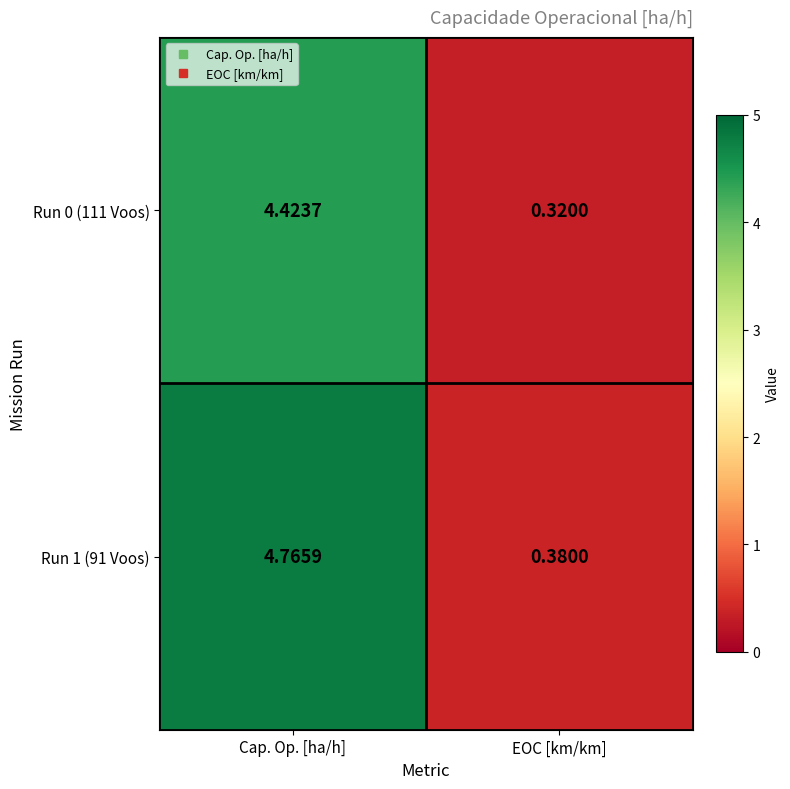

Rank the categories by Run 1 (91 Voos) value from highest to lowest.

Cap. Op. [ha/h], EOC [km/km]